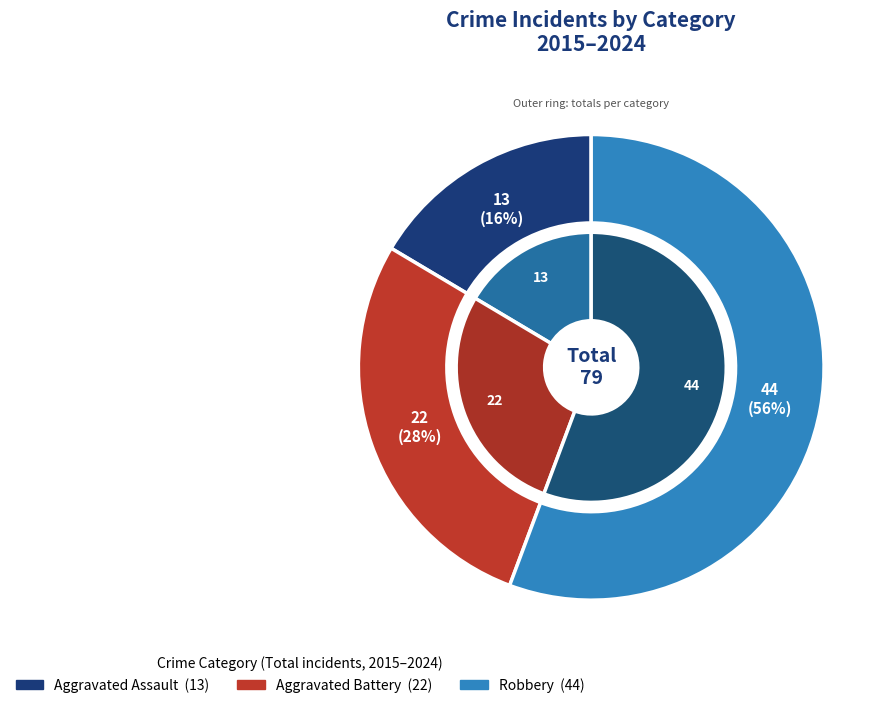

Between Robbery and 3, which is larger?

Robbery